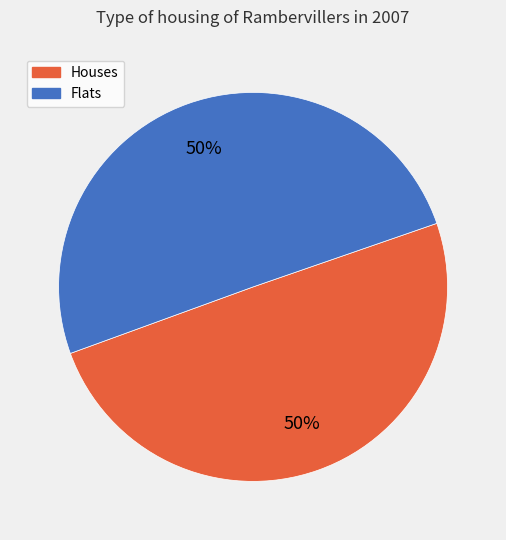

Is it true that Flats is 50% of the pie?

True